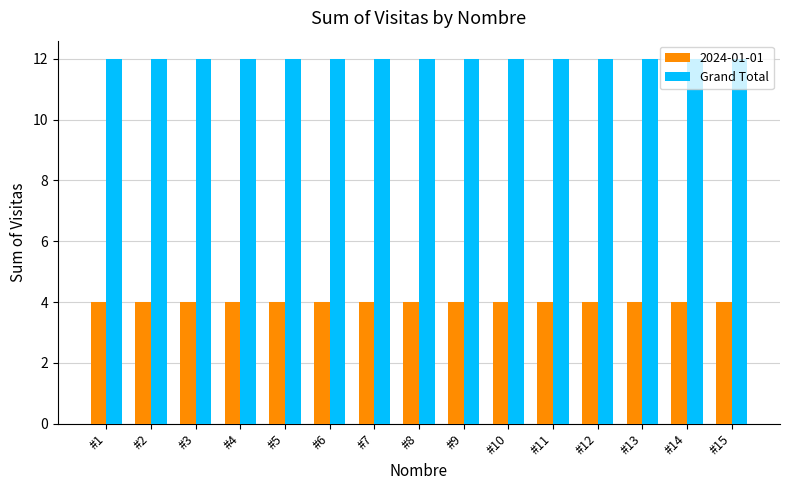

Reading right to left, transcribe all the data shown in this chart.

2024-01-01: #15=4	#14=4	#13=4	#12=4	#11=4	#10=4	#9=4	#8=4	#7=4	#6=4	#5=4	#4=4	#3=4	#2=4	#1=4
Grand Total: #15=12	#14=12	#13=12	#12=12	#11=12	#10=12	#9=12	#8=12	#7=12	#6=12	#5=12	#4=12	#3=12	#2=12	#1=12